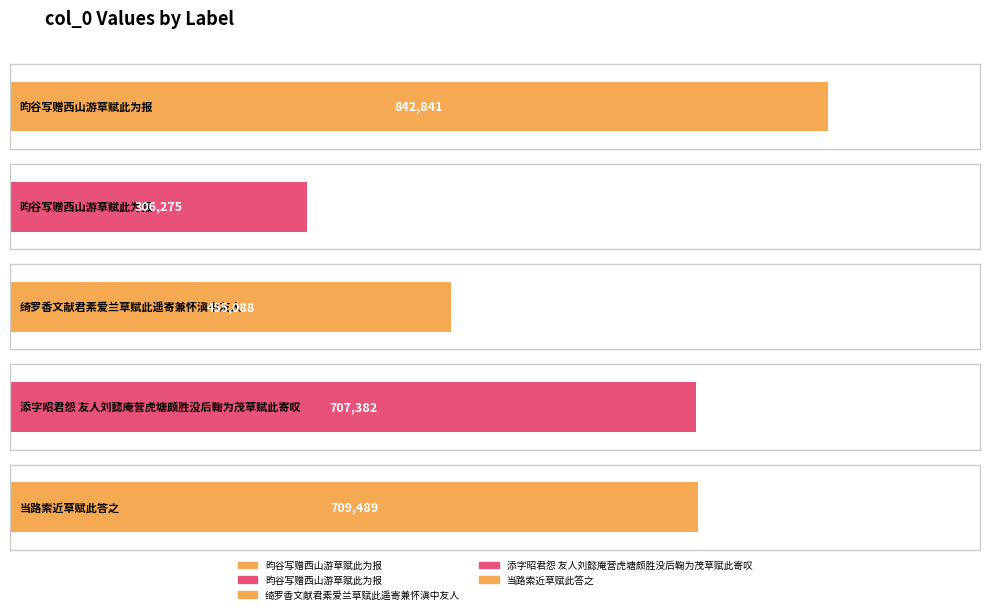

Rank the categories by value from lowest to highest.

昀谷写赠西山游草赋此为报, 绮罗香文献君素爱兰草赋此遥寄兼怀滇中友人, 添字昭君怨 友人刘懿庵营虎塘颇胜没后鞠为茂草赋此寄叹, 当路索近草赋此答之, 昀谷写赠西山游草赋此为报